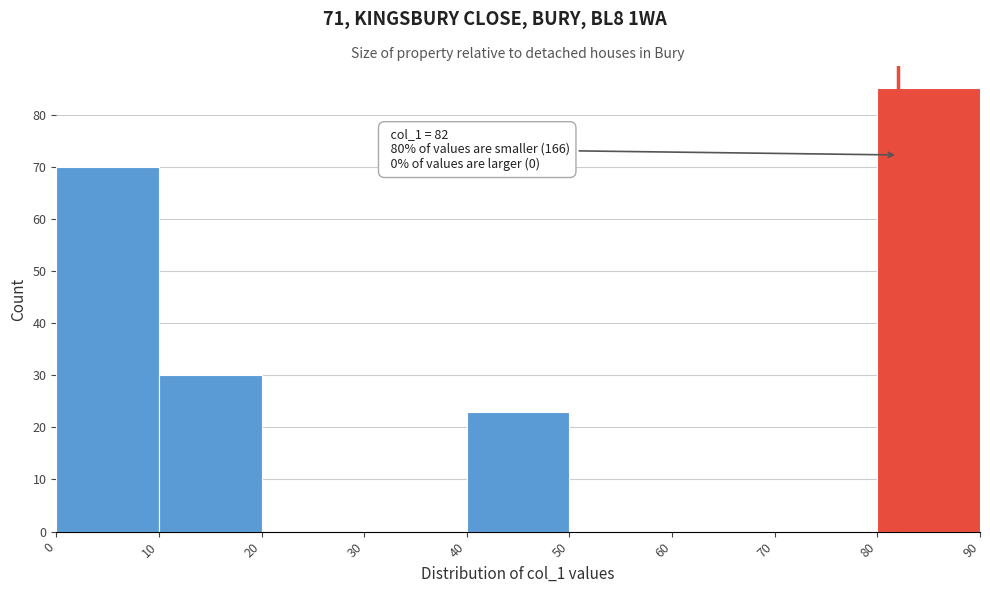

Which range on the x-axis has the tallest bar?

80 to 90